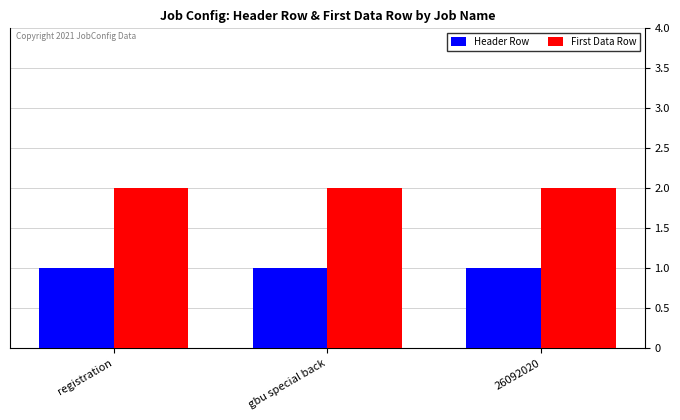

What are all the series names shown in the legend?

Header Row, First Data Row